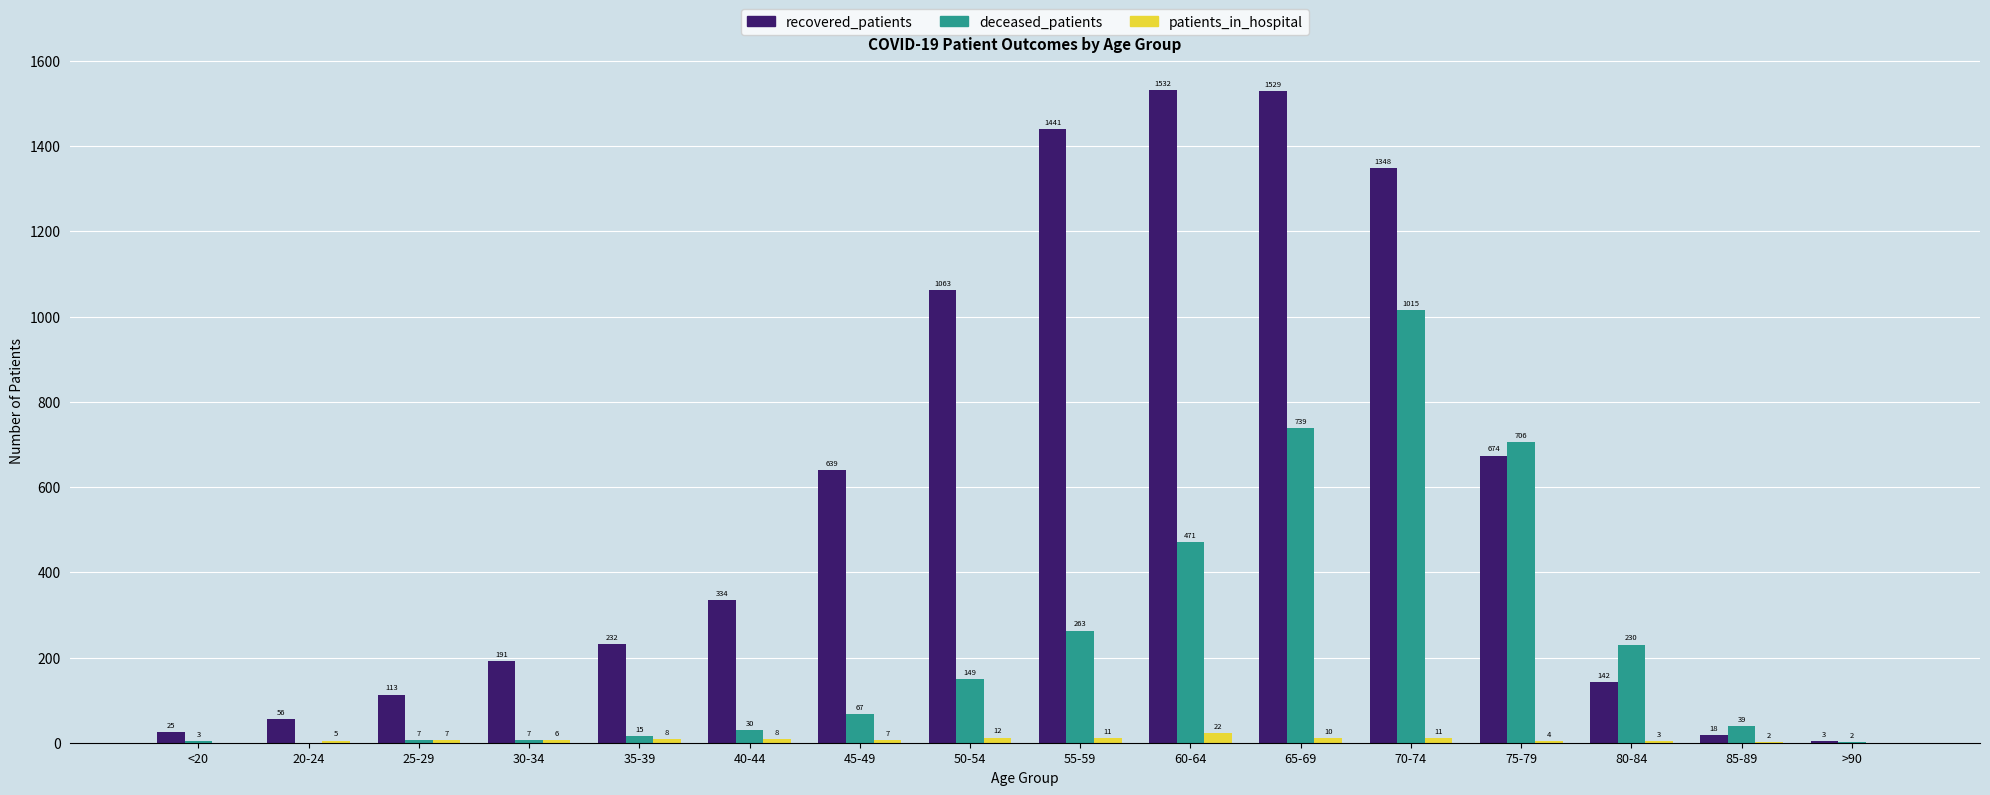

What is the total value across all series at 40-44?

372